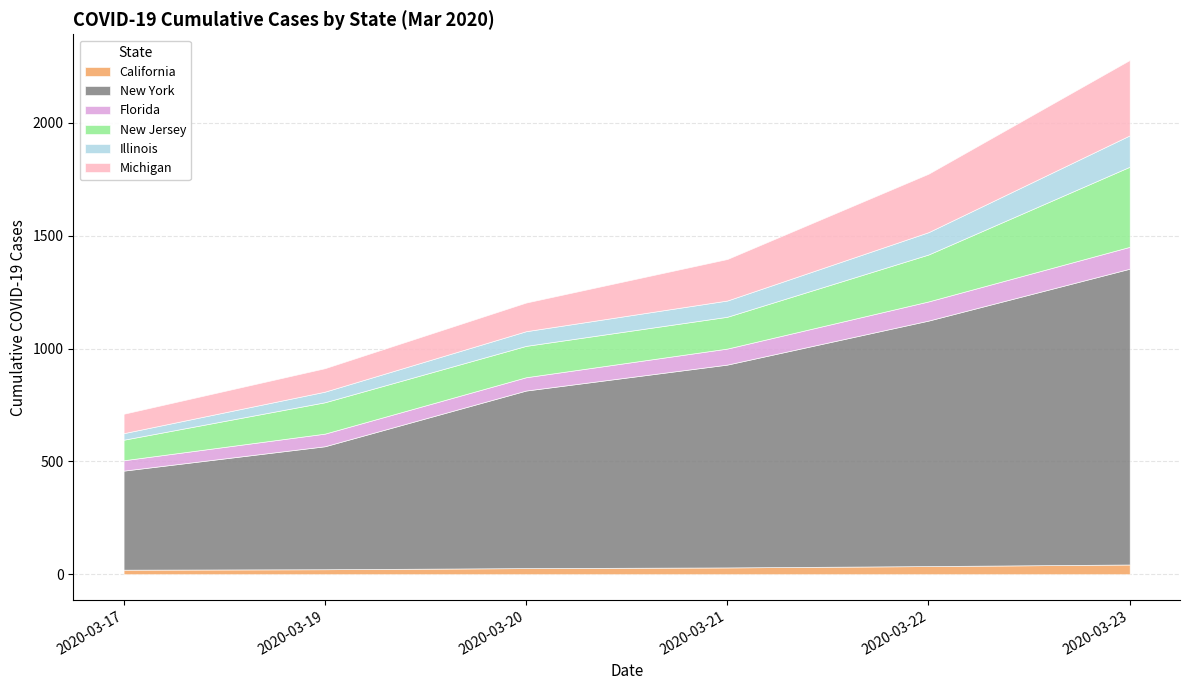

Read the California value at 2020-03-17, to the nearest 5.

20